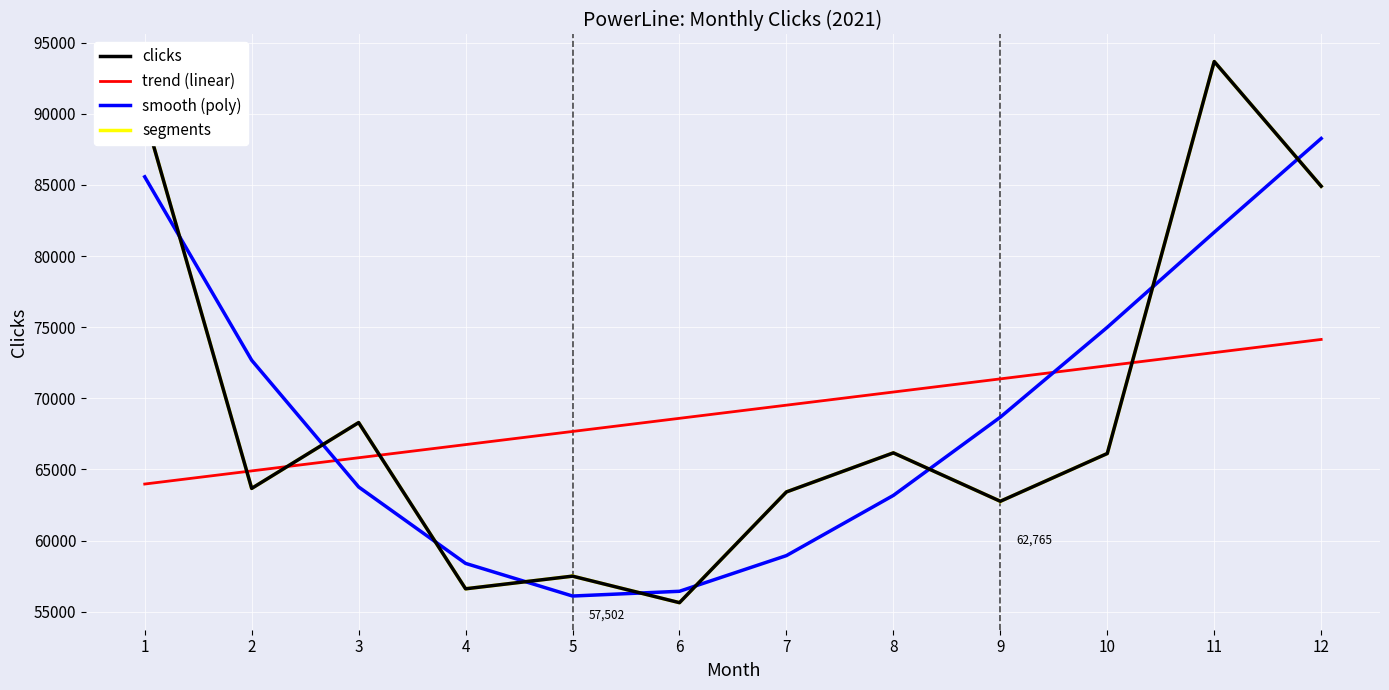

The value of clicks at 2 is 63670.0. True or false?

True